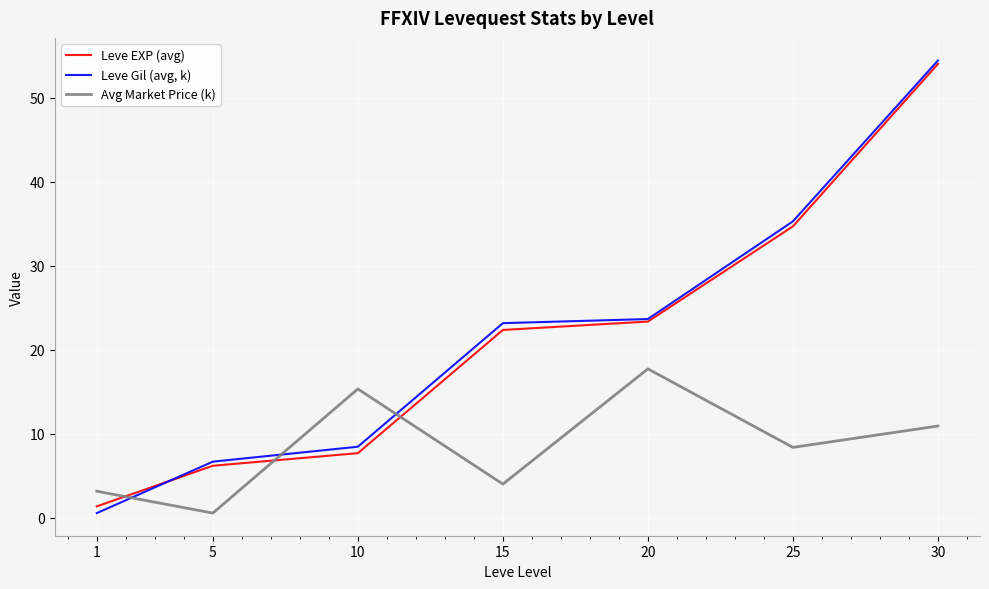

The value of Avg Market Price (k) at 25 is 8.4. True or false?

True